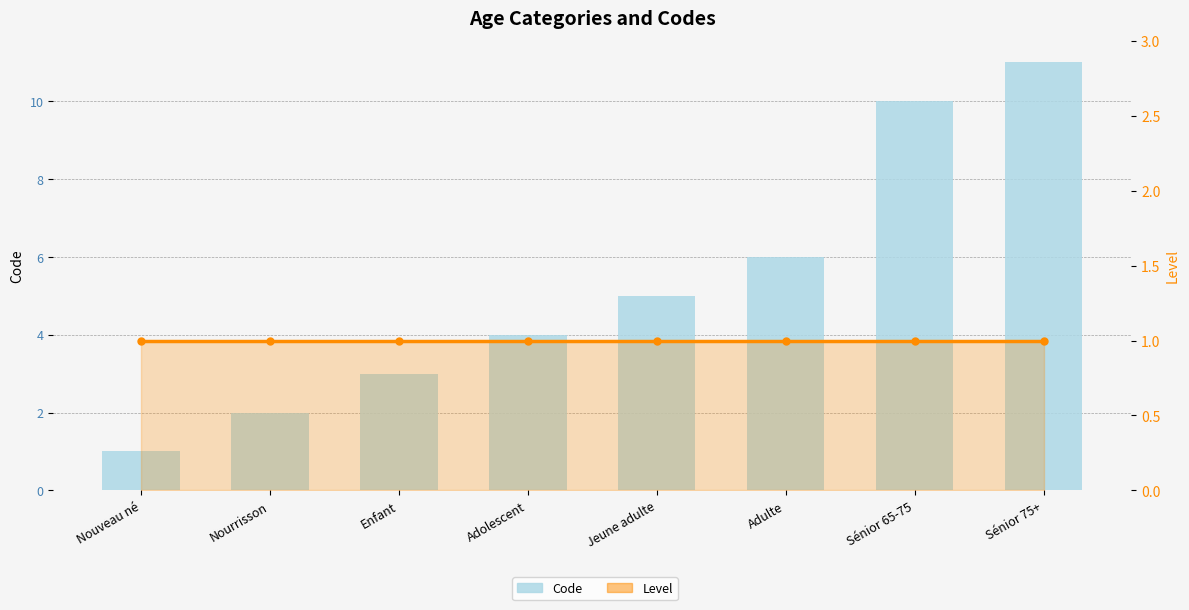

Are the bars horizontal?

No